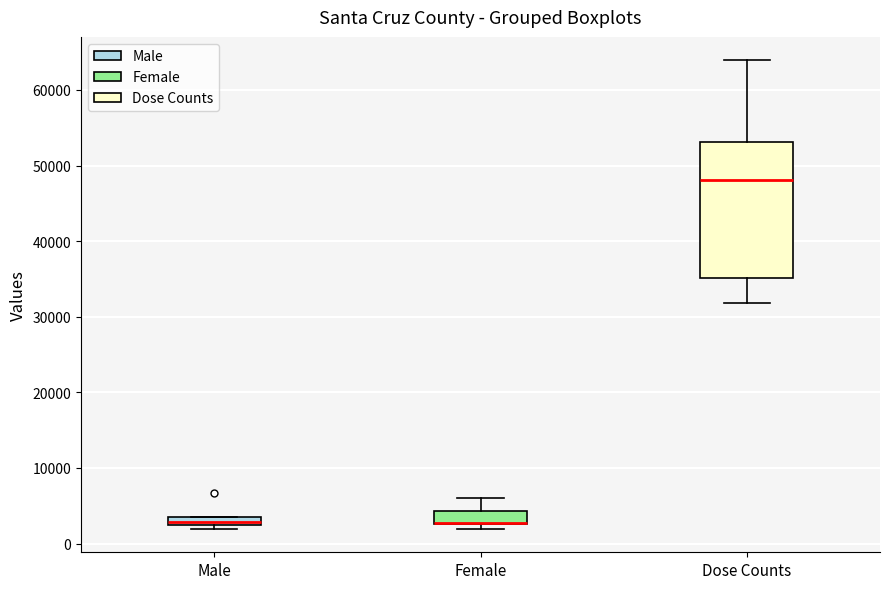

Which box is the tallest, from its lower edge to its upper edge?

Dose Counts